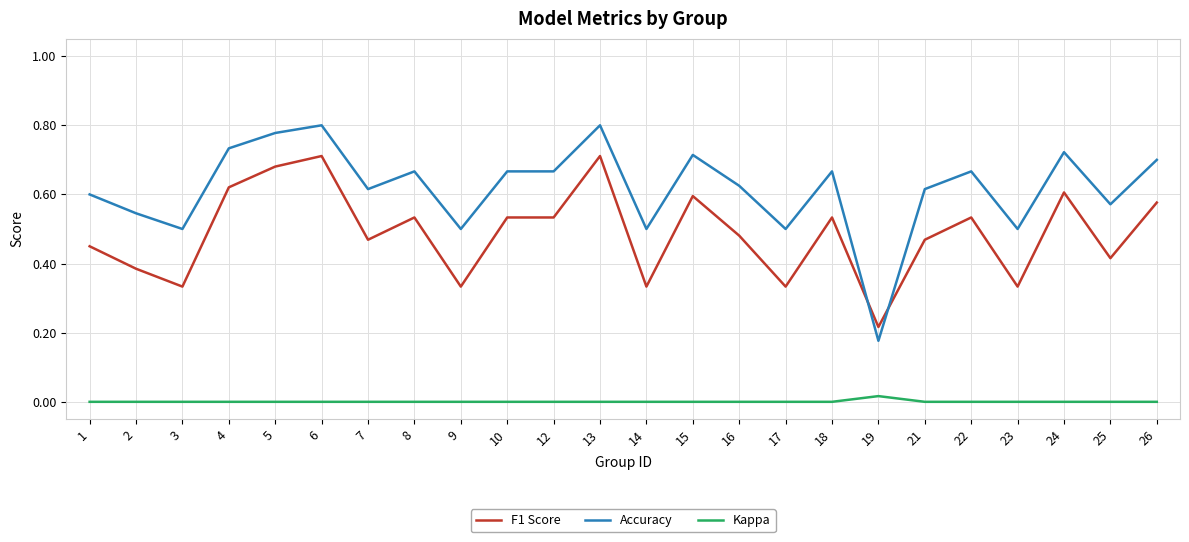

What are all the series names shown in the legend?

F1 Score, Accuracy, Kappa